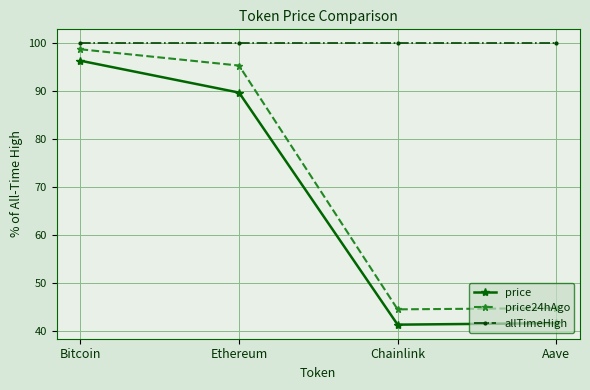

How many lines are shown in the chart?

3